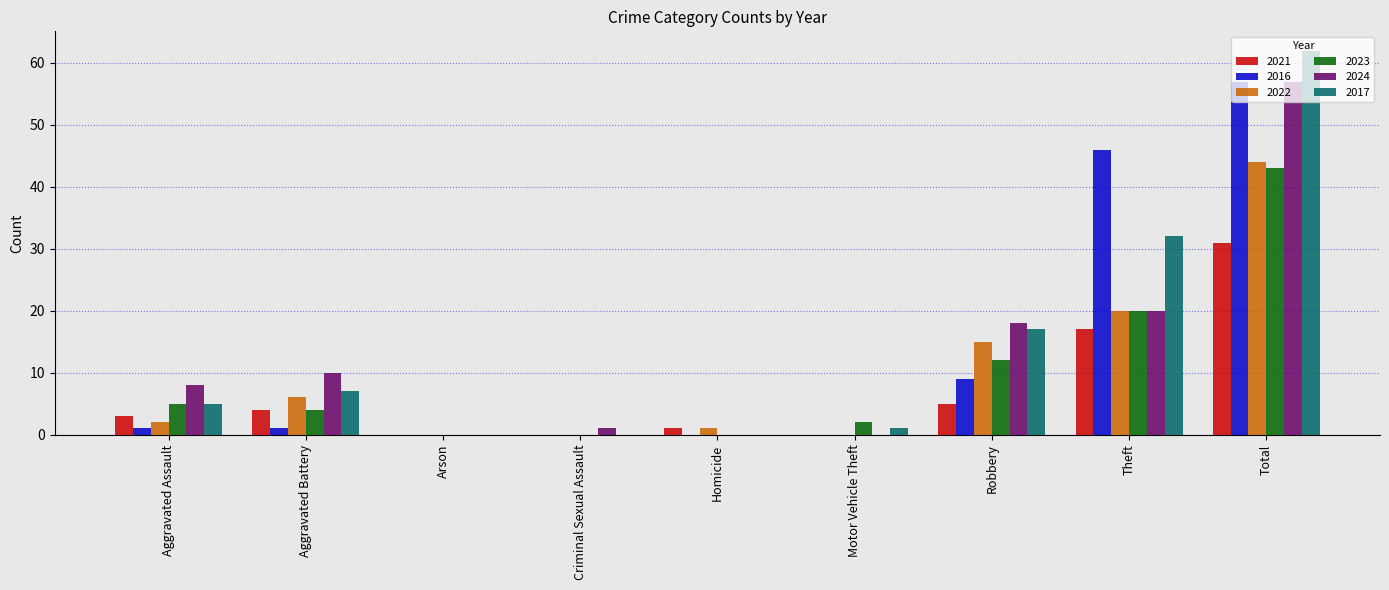

Which series has the widest spread of values?

2017